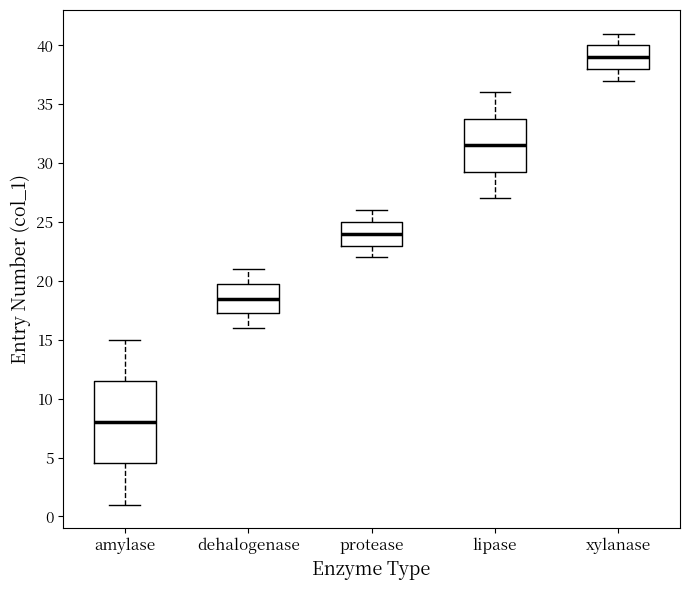

Reading left to right, transcribe this box plot: for each box, give where its median line is, the range the box spans, and where its two whiskers end, as read against the y-axis. The values are not printed on the chart, so give them approximately, as read against the axis.

amylase: median 8.0, box 4.5 to 11.5, whiskers 1.0 to 15.0
dehalogenase: median 18.5, box 17.5 to 20.0, whiskers 16.0 to 21.0
protease: median 24.0, box 23.0 to 25.0, whiskers 22.0 to 26.0
lipase: median 31.5, box 29.5 to 34.0, whiskers 27.0 to 36.0
xylanase: median 39.0, box 38.0 to 40.0, whiskers 37.0 to 41.0